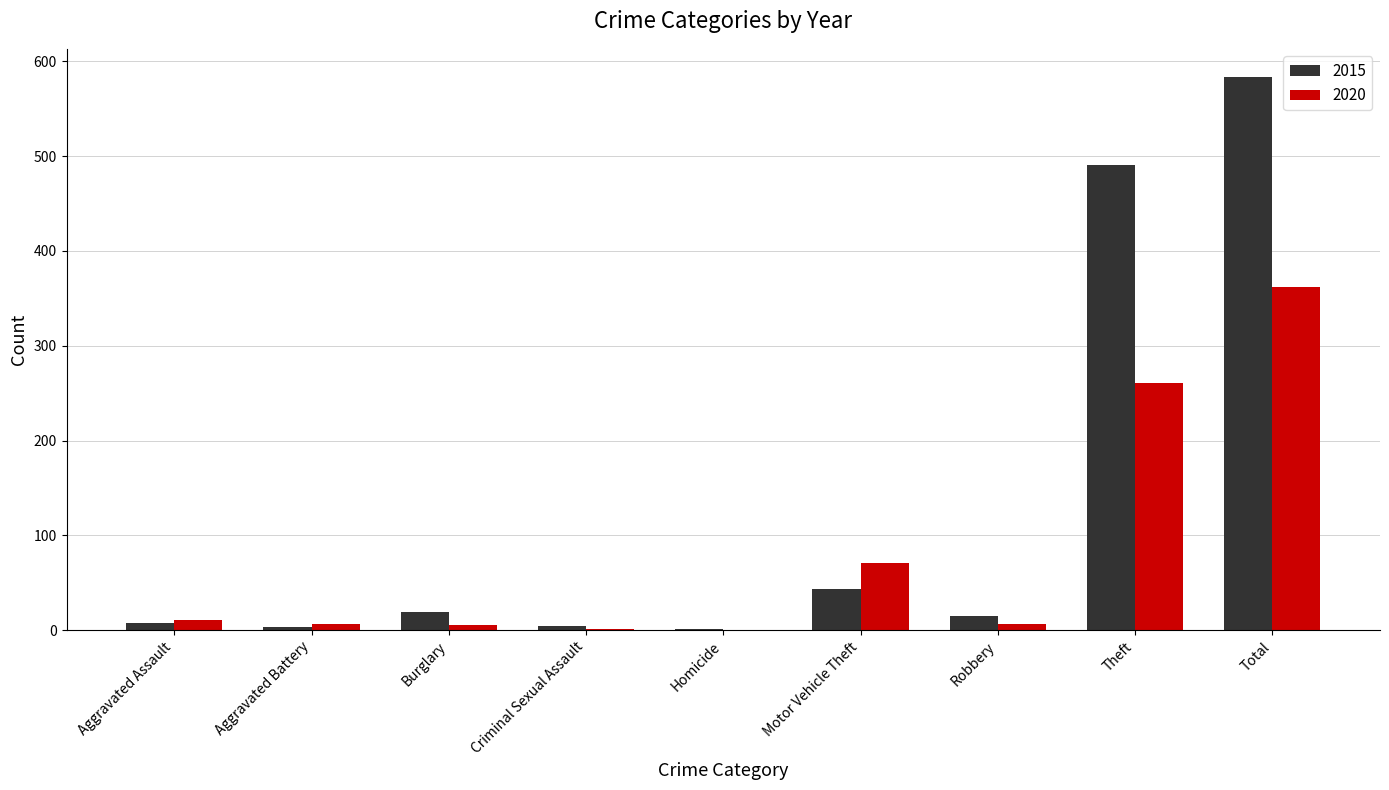

What is the average value of the 2015 series?

130